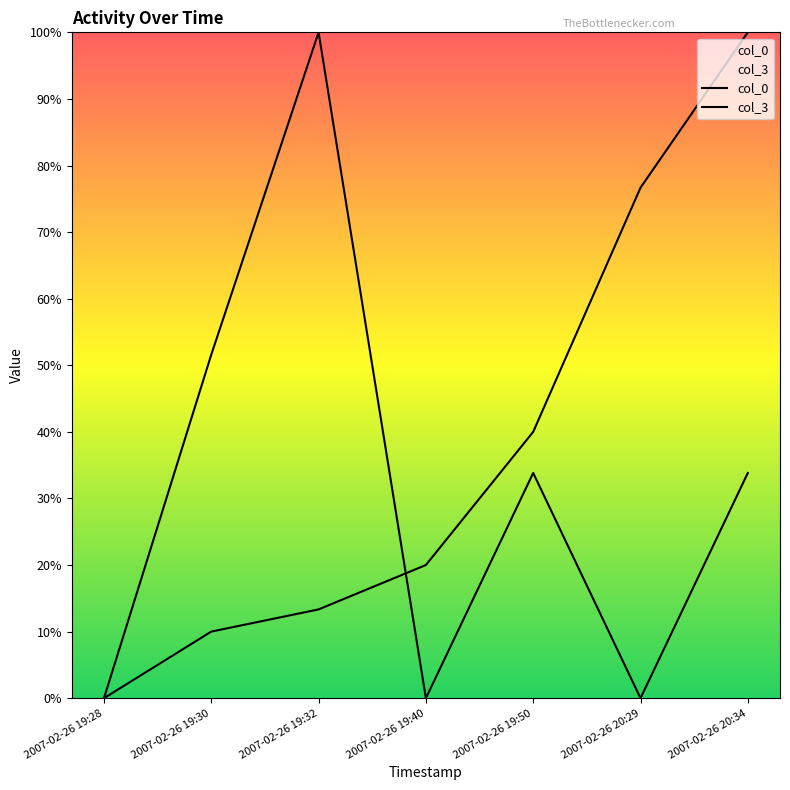

Between 2007-02-26 19:32 and 2007-02-26 19:40, which is larger?

2007-02-26 19:40